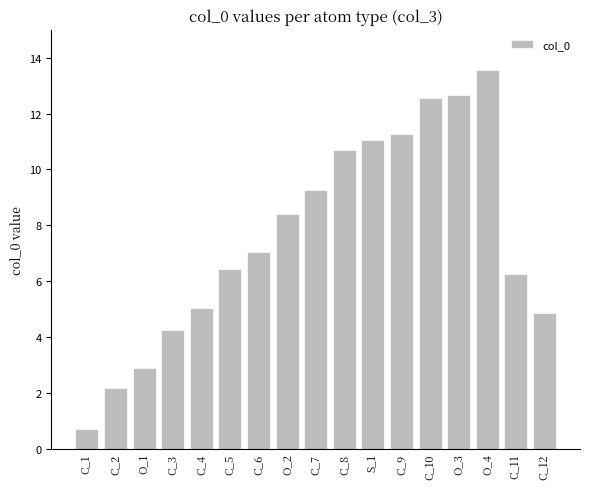

Reading left to right, extract all data points from this chart.

C_1=0.7	C_2=2.2	O_1=2.9	C_3=4.2	C_4=5.0	C_5=6.4	C_6=7.0	O_2=8.4	C_7=9.2	C_8=10.7	S_1=11.0	C_9=11.3	C_10=12.6	O_3=12.7	O_4=13.5	C_11=6.2	C_12=4.9